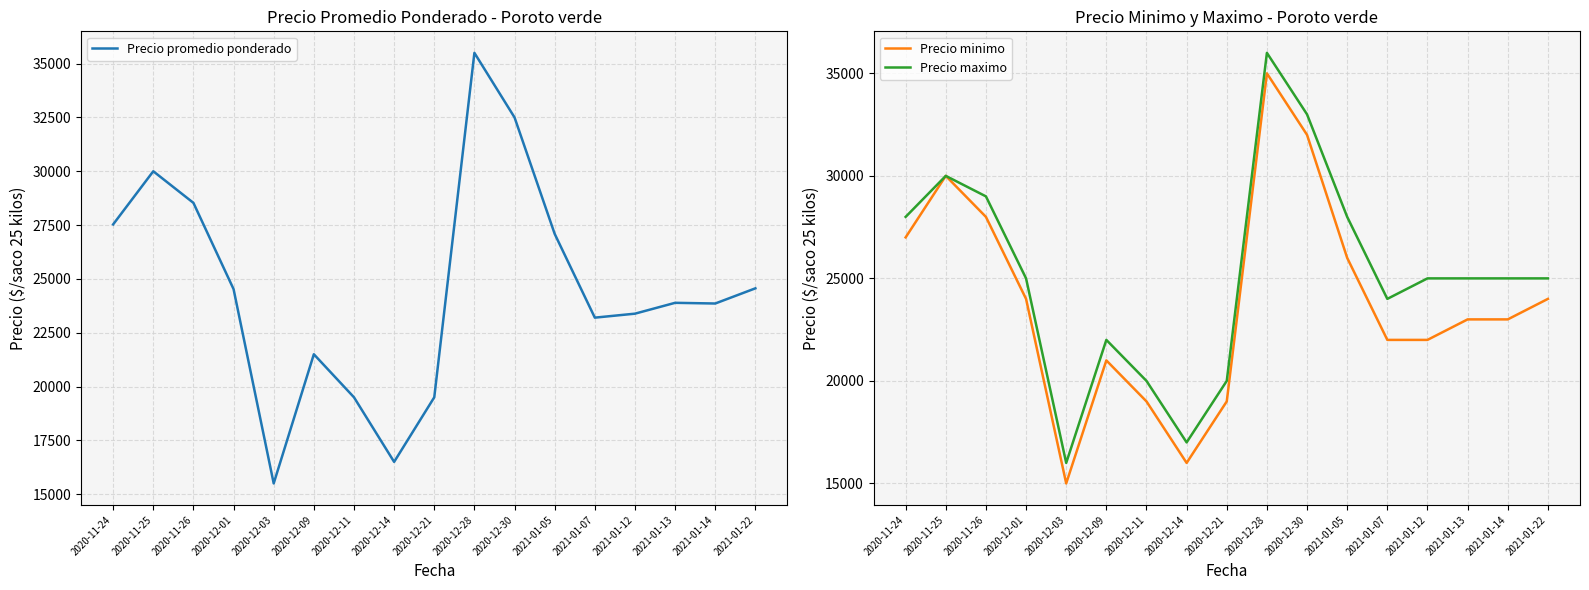

Rank the series at 2020-12-11 from lowest to highest value.

Precio minimo, Precio promedio ponderado, Precio maximo